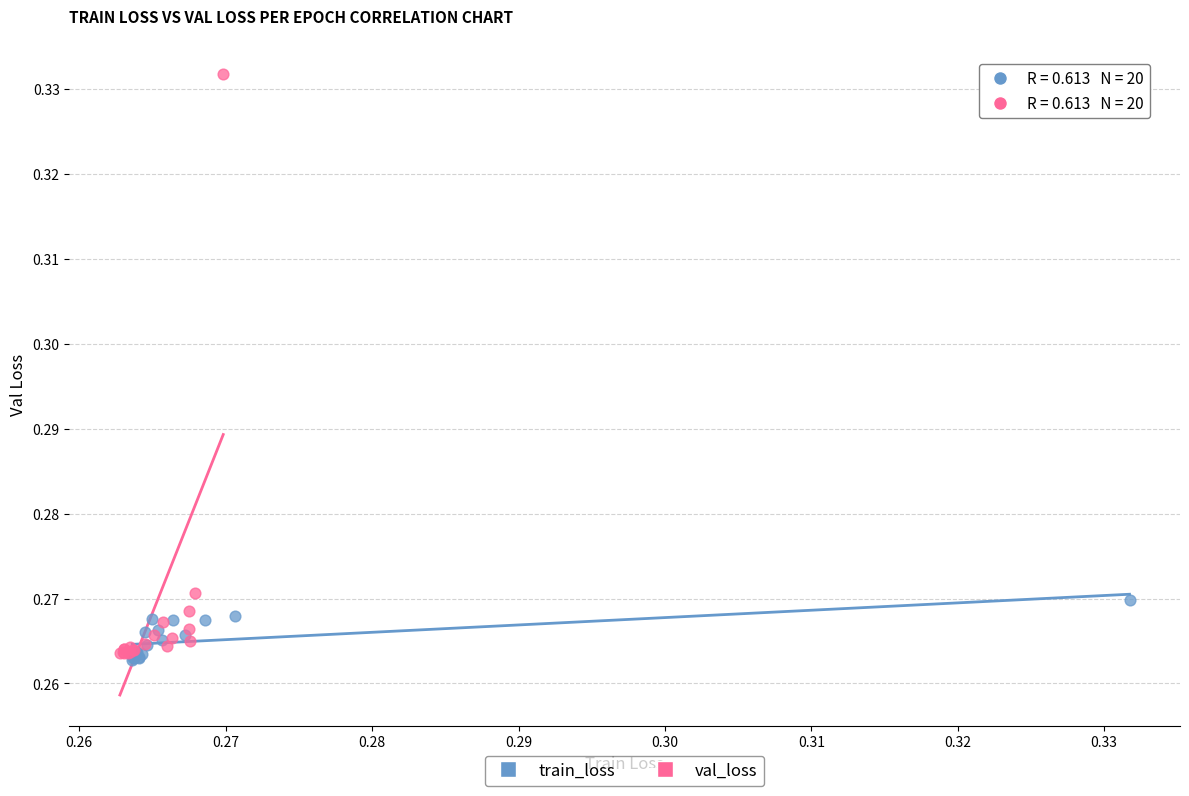

Which series has the widest spread of Y values?

val_loss